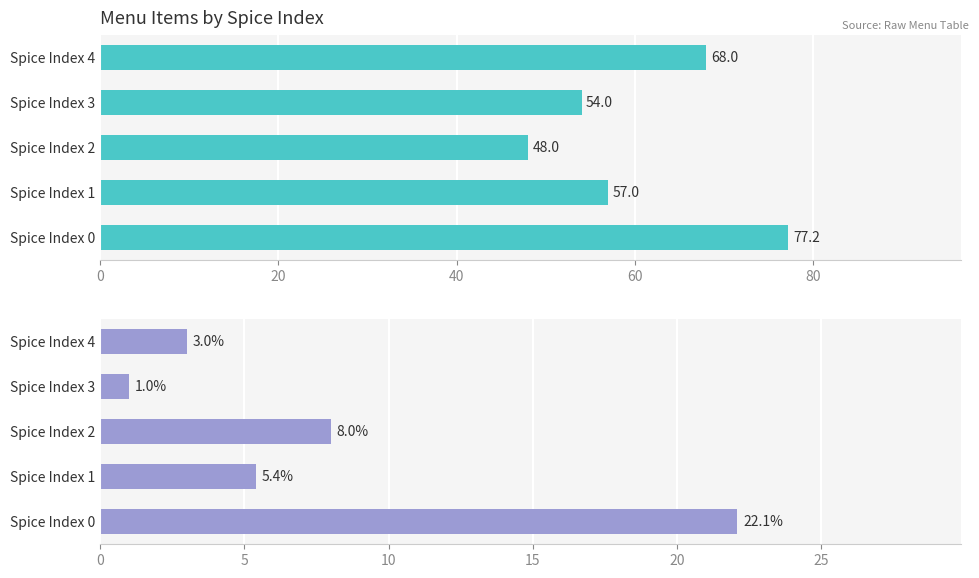

What is the minimum value for Average Price (RMB)?

48.0